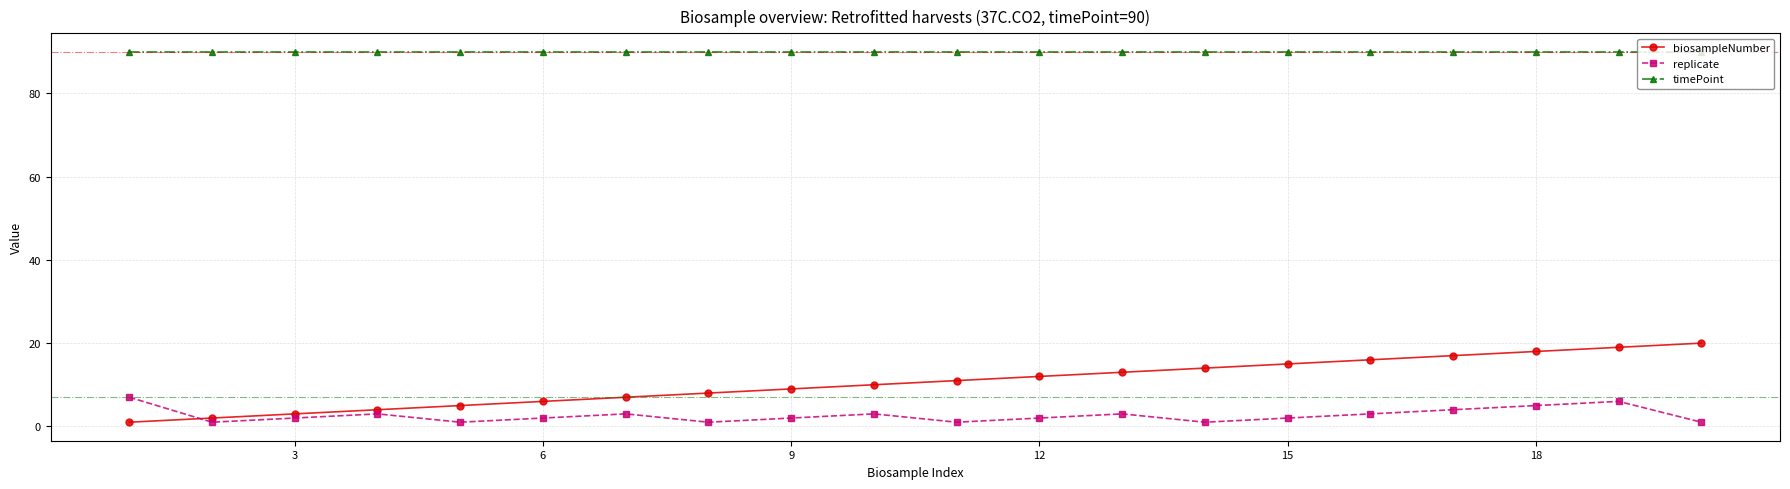

At how many categories does at least one series exceed 63?

20